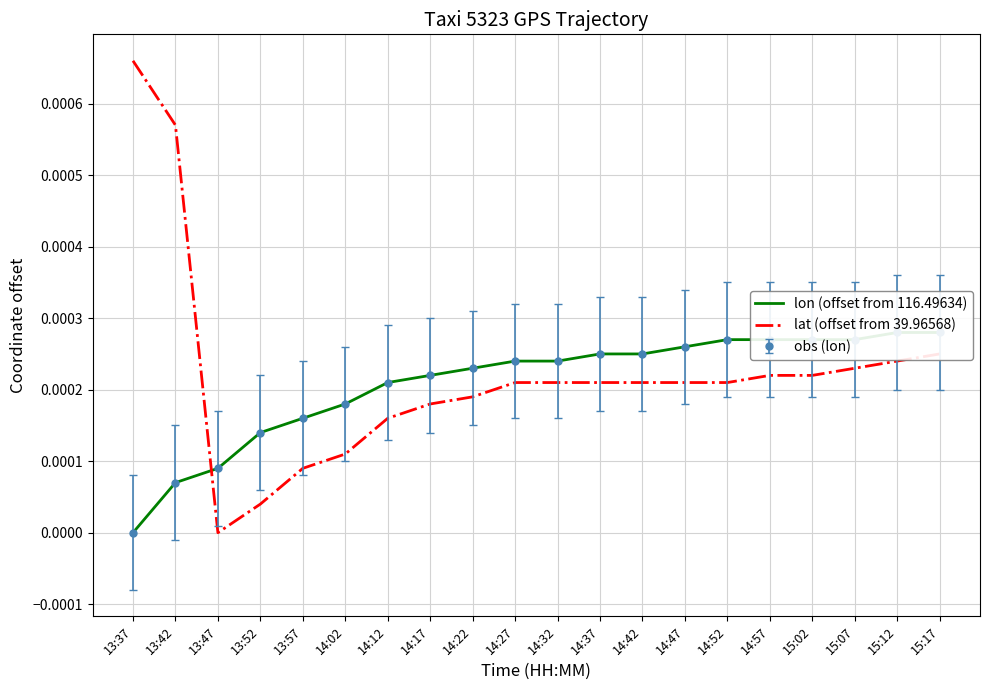

What is the label of the 10th point from the right?

14:32